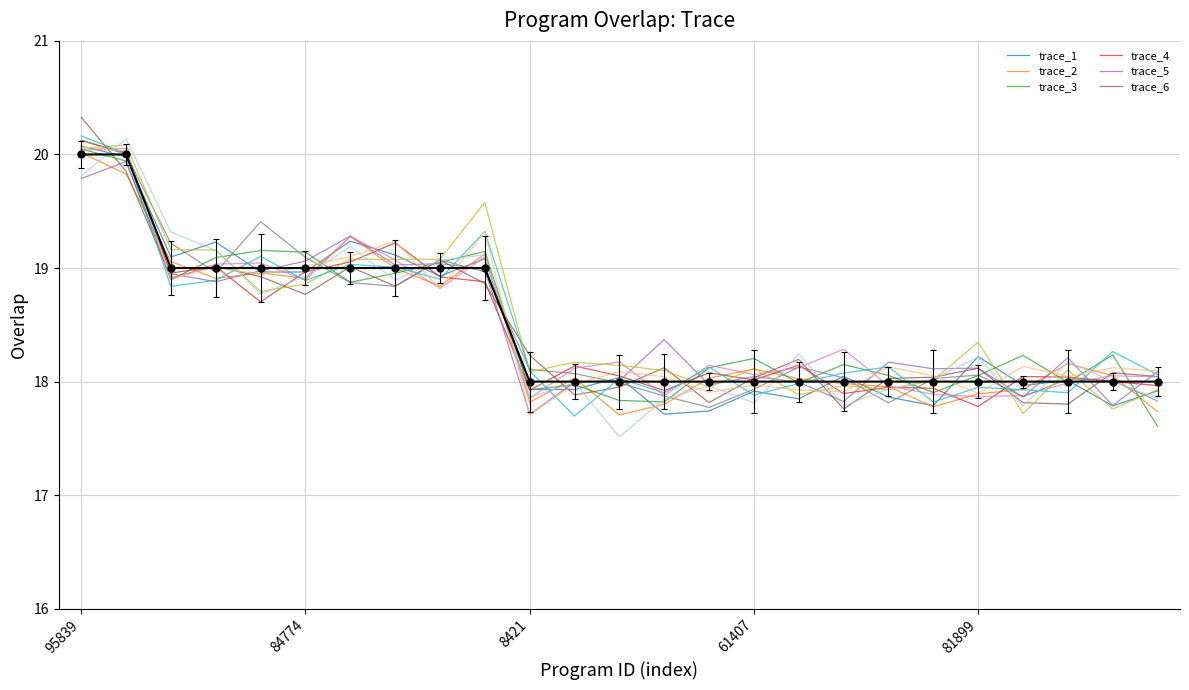

What is the minimum value shown in the chart?

17.5